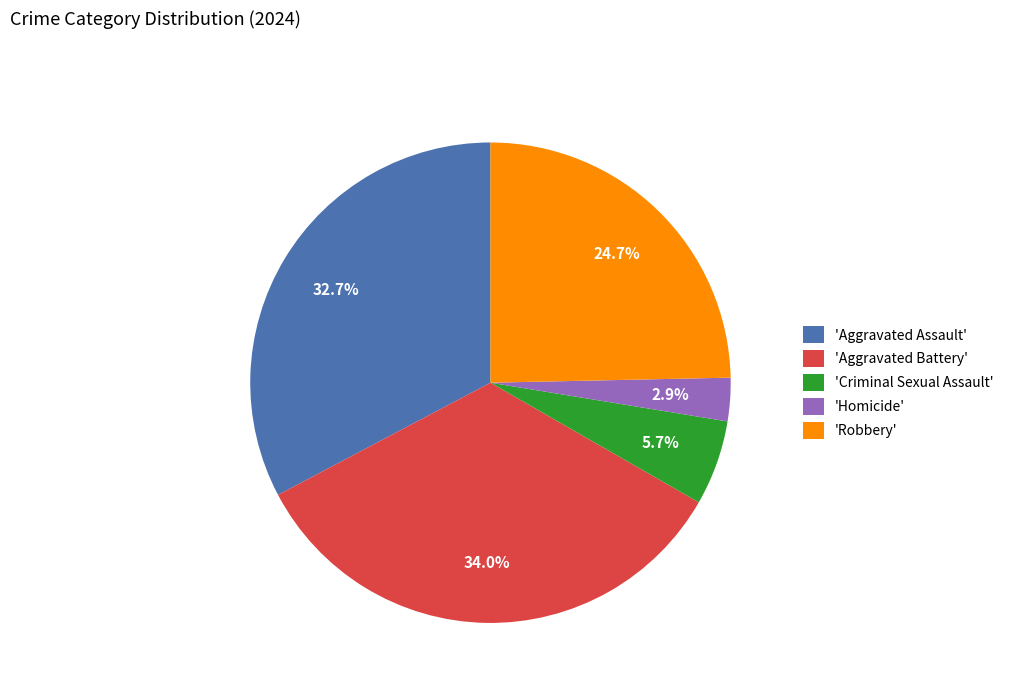

Which slice is the largest?

'Aggravated Battery'